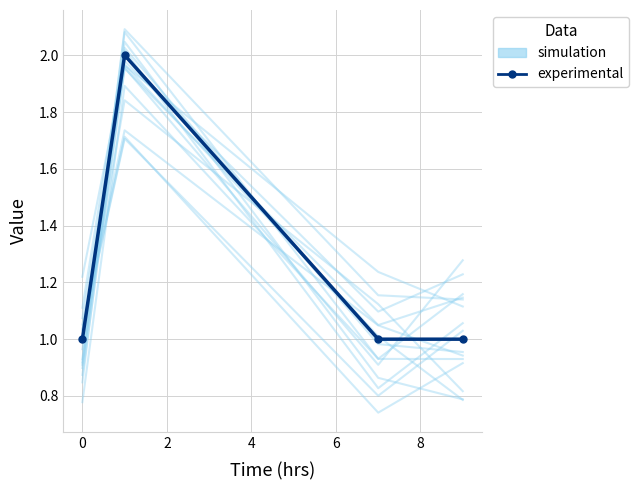

Which series changed the most between −2 and 4?

simulation